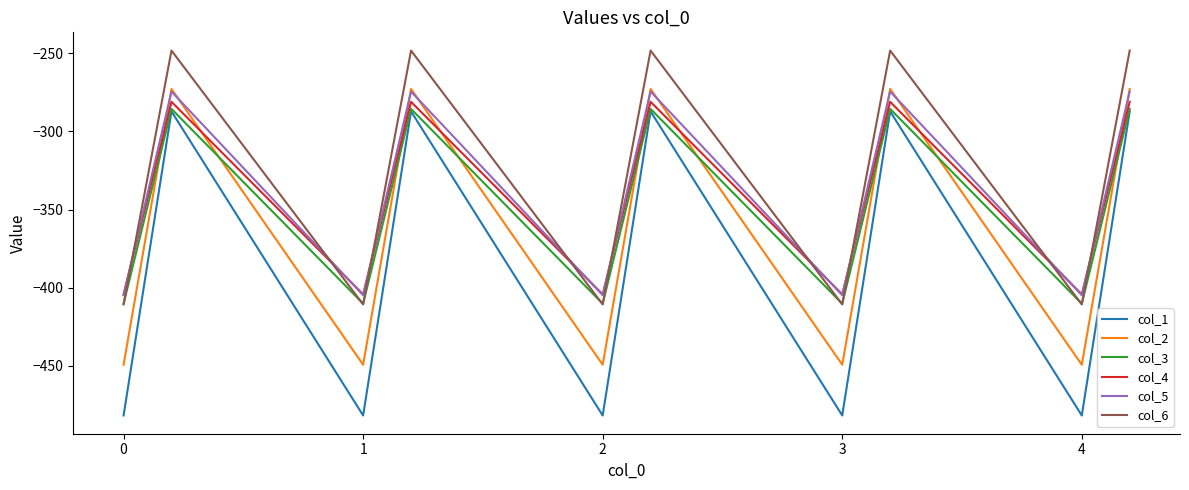

True or false: col_3 has more than 1 points higher than both neighbors.

True